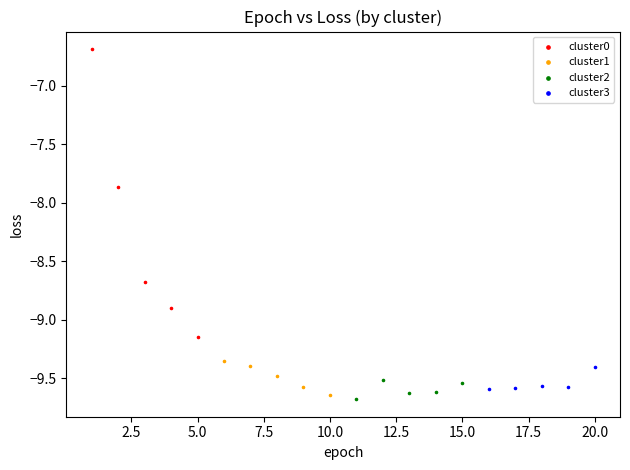

Which series has the widest spread of Y values?

cluster0